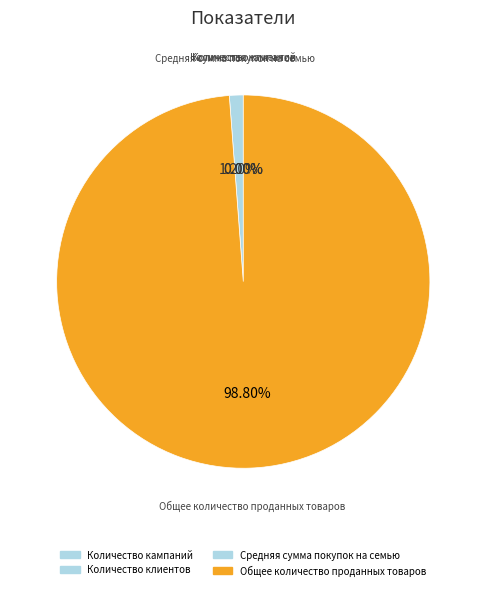

Rank the categories by value from lowest to highest.

Количество кампаний, Количество клиентов, Средняя сумма покупок на семью, Общее количество проданных товаров